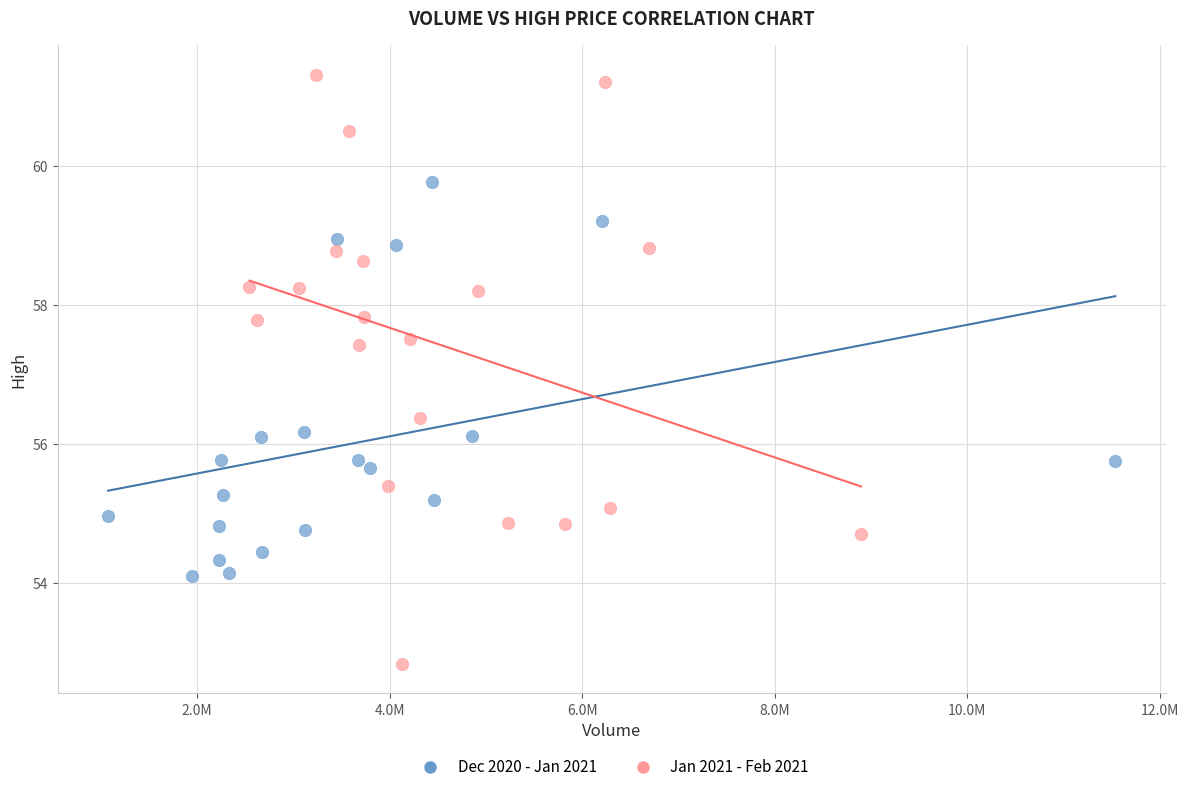

Which series has the largest Y range (max minus min)?

Jan 2021 - Feb 2021